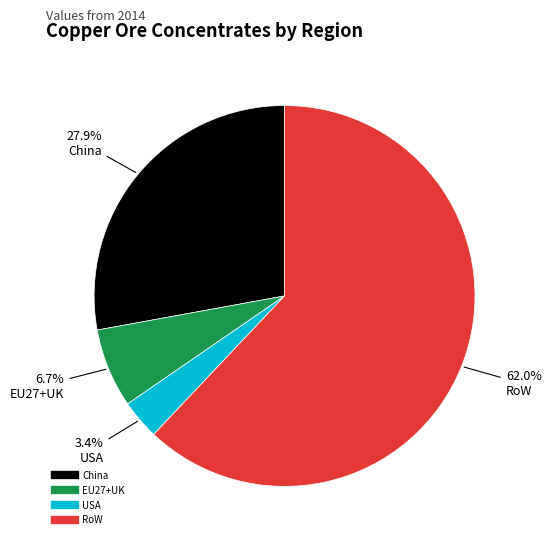

Count the number of slices in the pie.

4